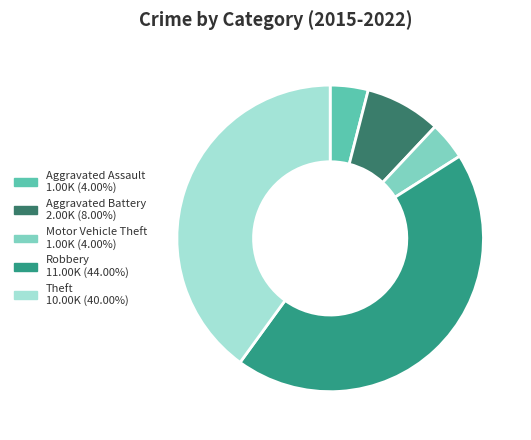

Approximately how many times larger is the value at Motor Vehicle Theft 1.00K (4.00%) compared to Aggravated Battery 2.00K (8.00%)?

0.5